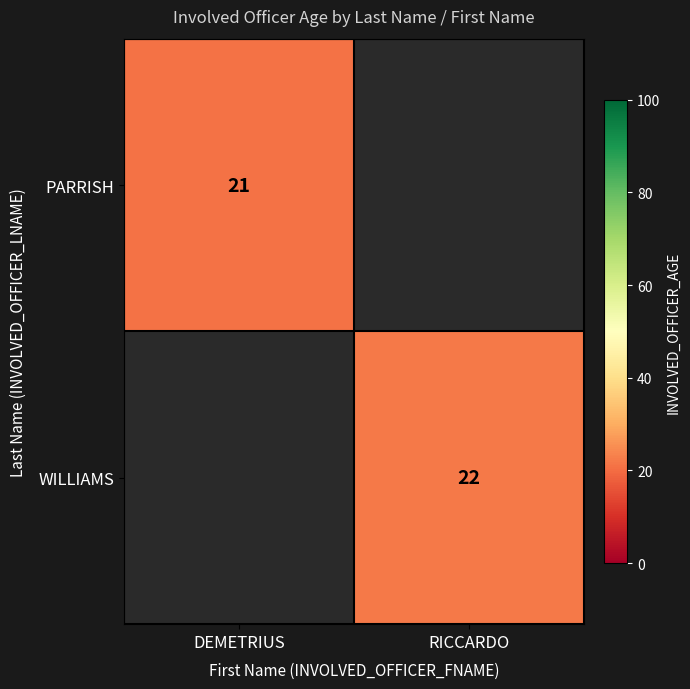

Is it true that WILLIAMS equals 7 at RICCARDO?

False